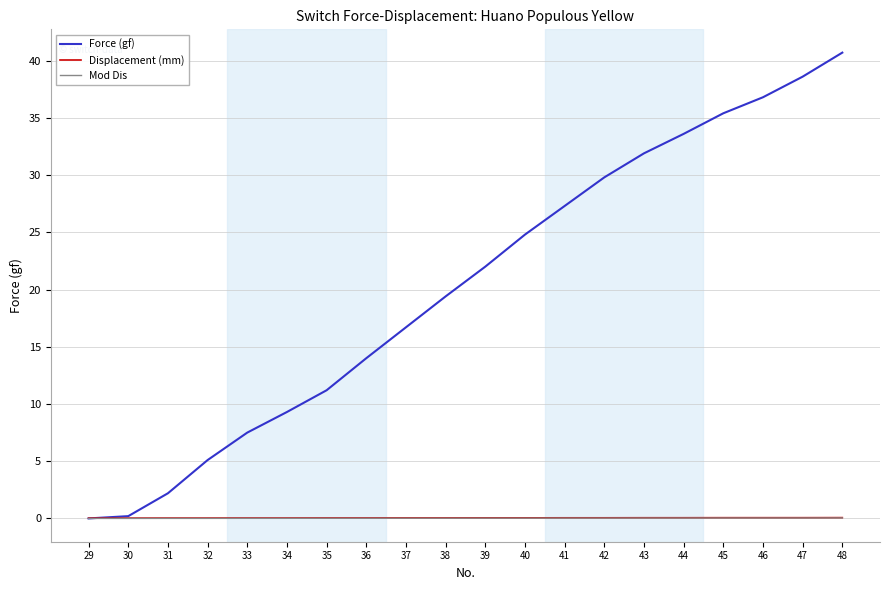

What is the sum of all Displacement (mm) values?

0.9